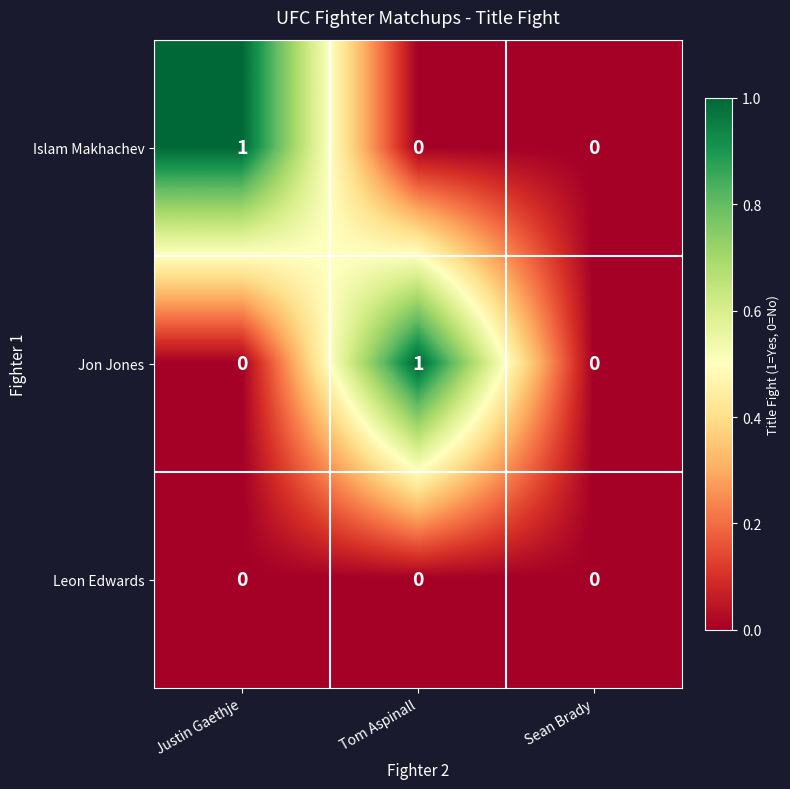

Reading left to right, extract all data points from this chart.

Islam Makhachev: 1	0	0
Jon Jones: 0	1	0
Leon Edwards: 0	0	0